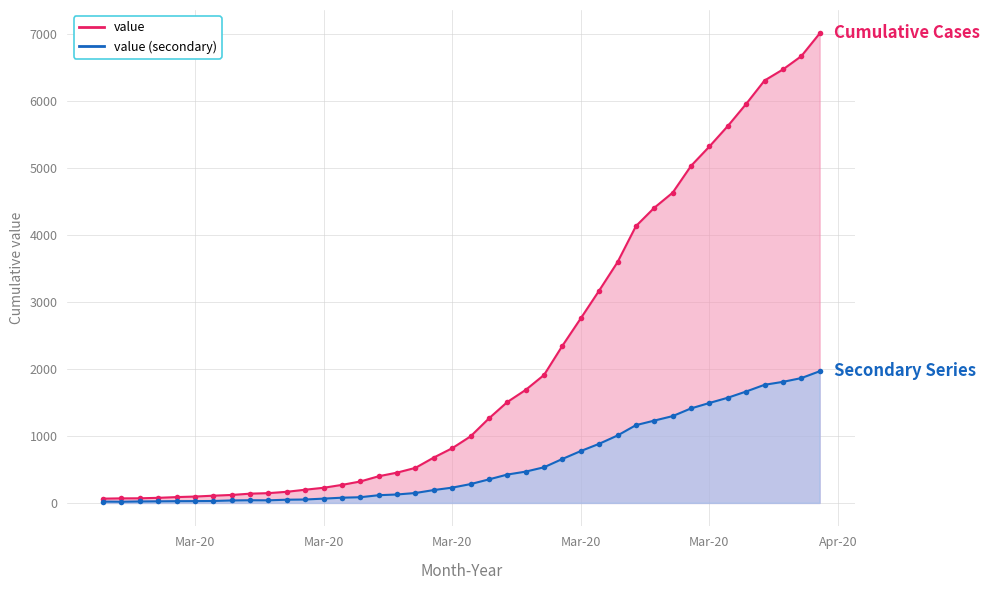

Between Mar-20 and 14, which series saw the biggest shift?

value